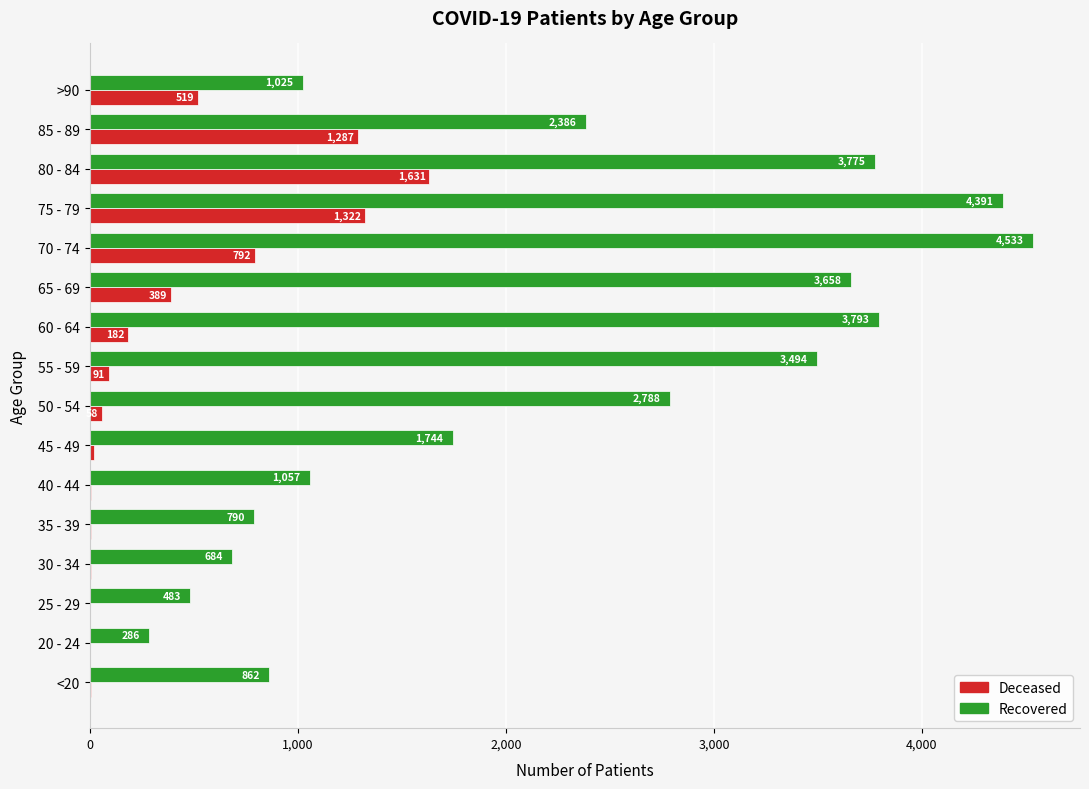

At which category is the sum across all series the highest?

75 - 79